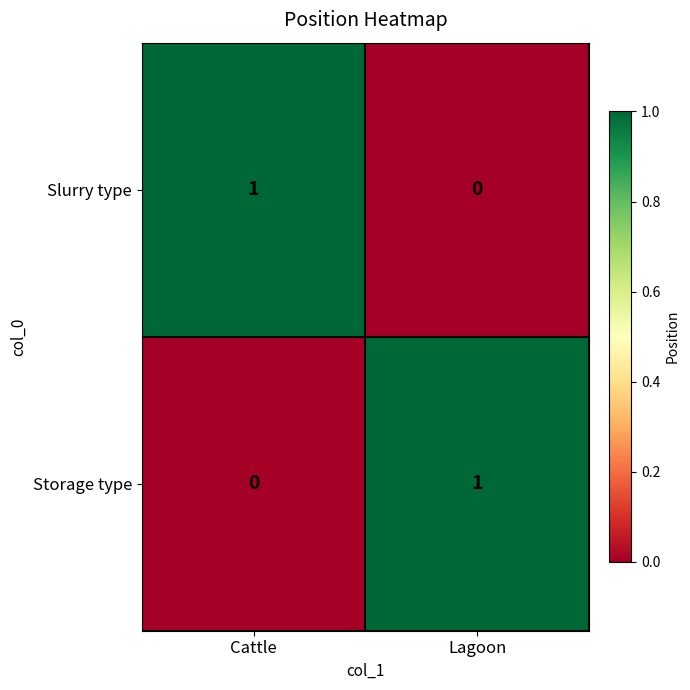

Reading left to right, what are all the values shown in this chart?

Slurry type: Cattle=1	Lagoon=0
Storage type: Cattle=0	Lagoon=1